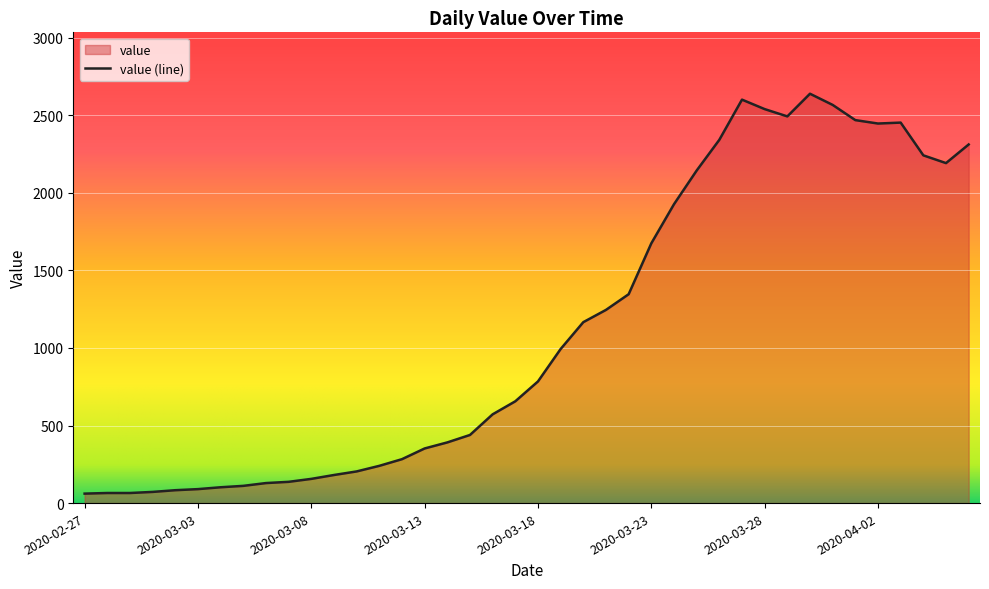

What is the difference between the maximum and second lowest values?

2573